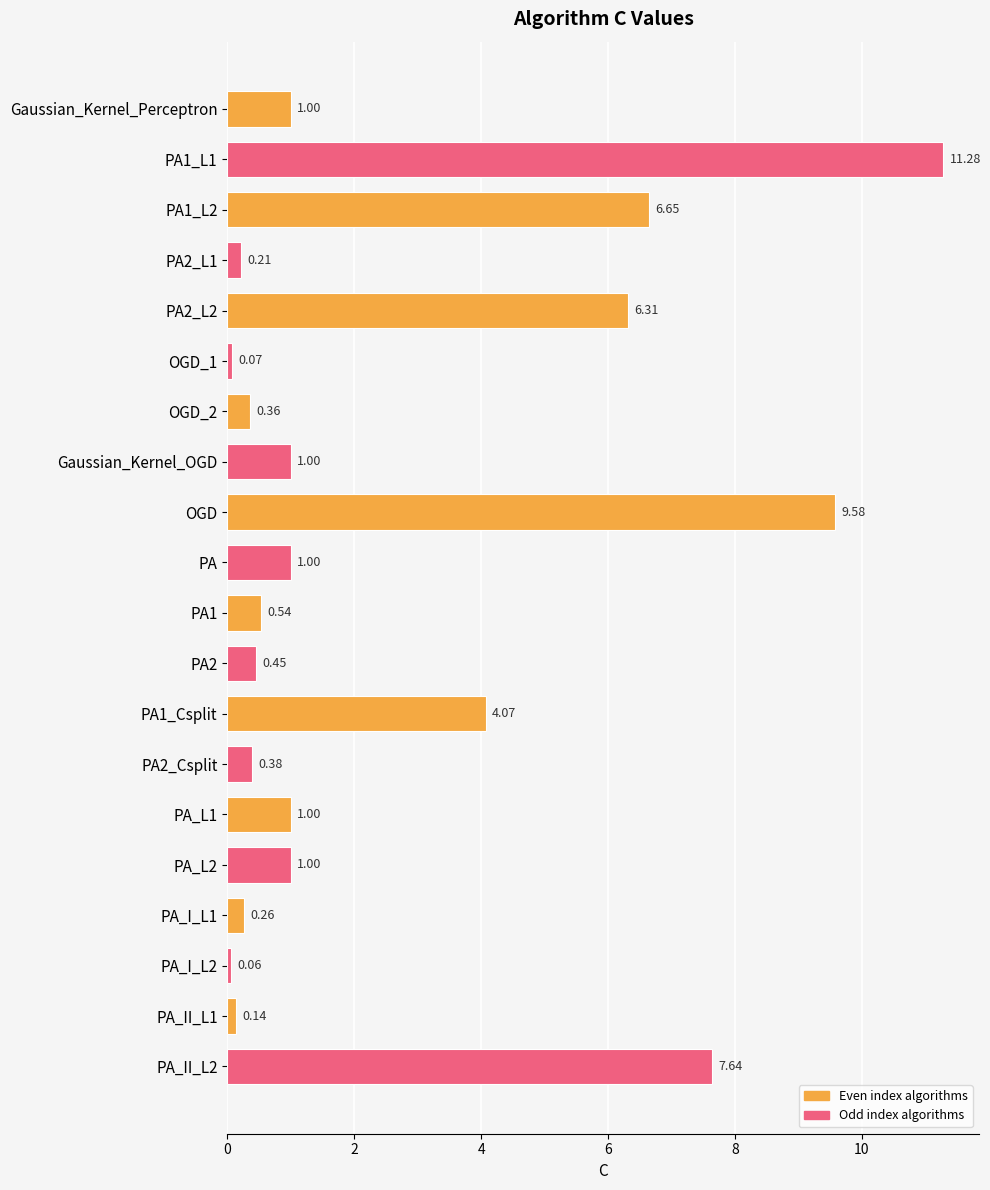

Between PA1_L2 and PA, which is larger?

PA1_L2